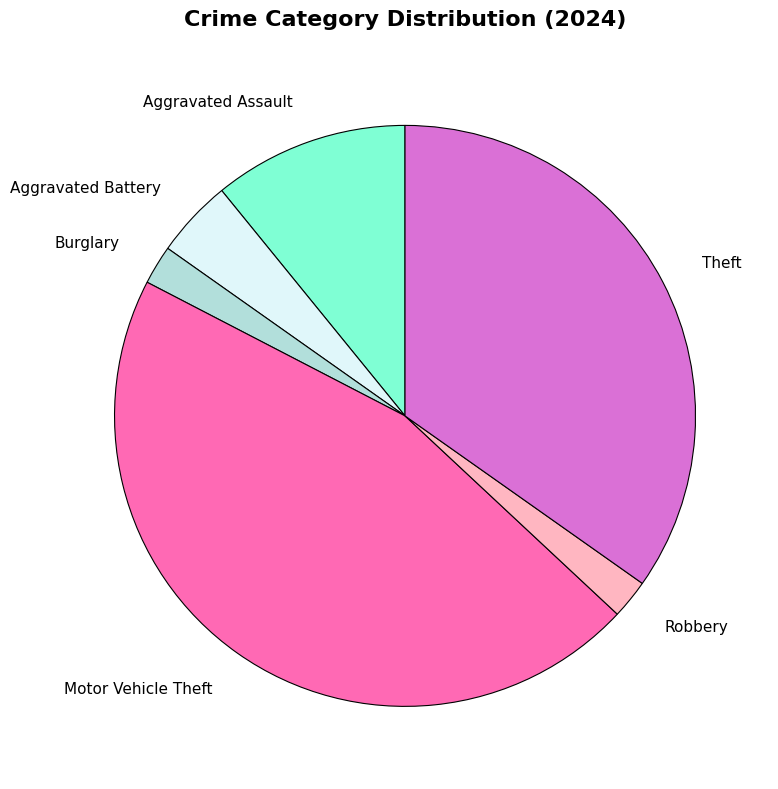

Is the sum of Robbery and Aggravated Battery greater than half?

No